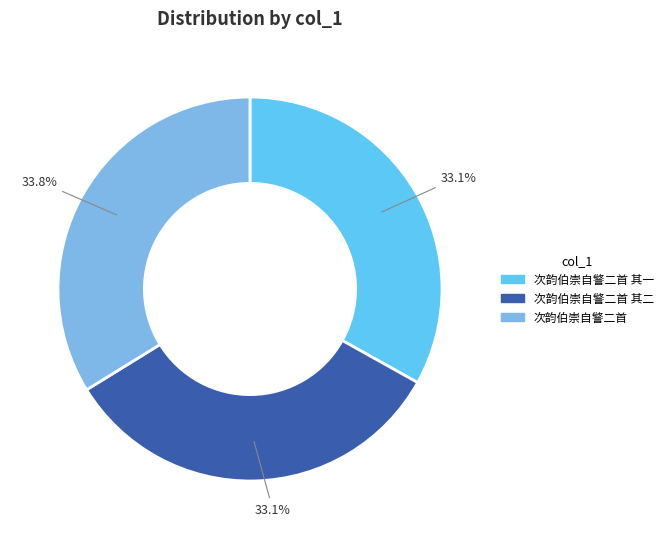

To the nearest percent, what percentage of the pie is 次韵伯崇自警二首 其二?

33%